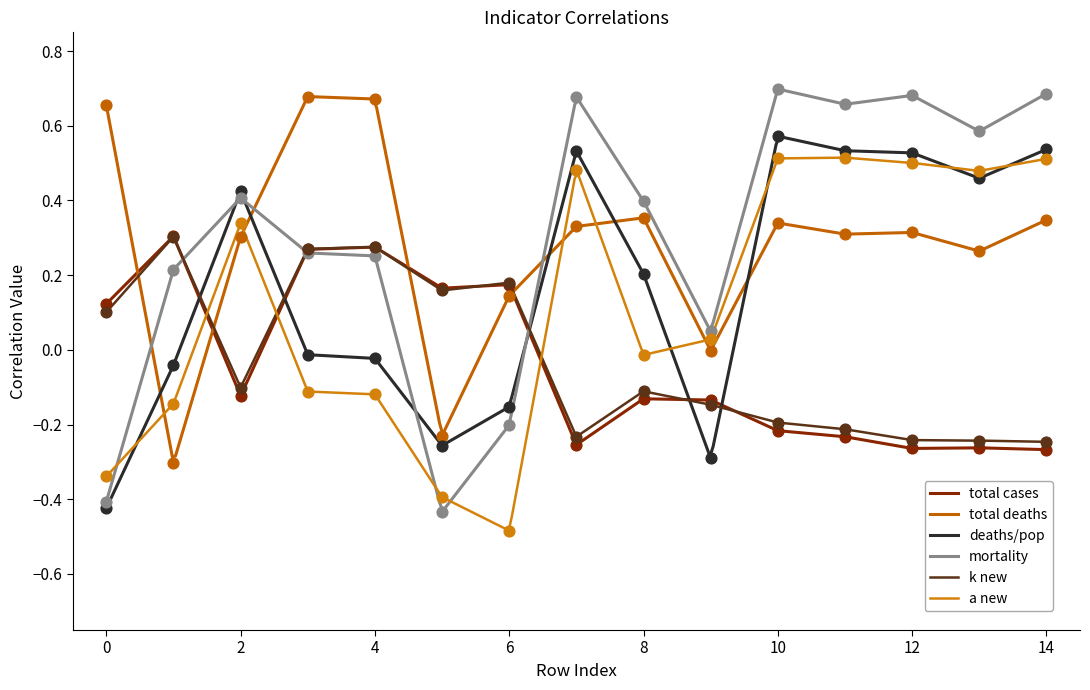

At how many categories does at least one series exceed 0?

15